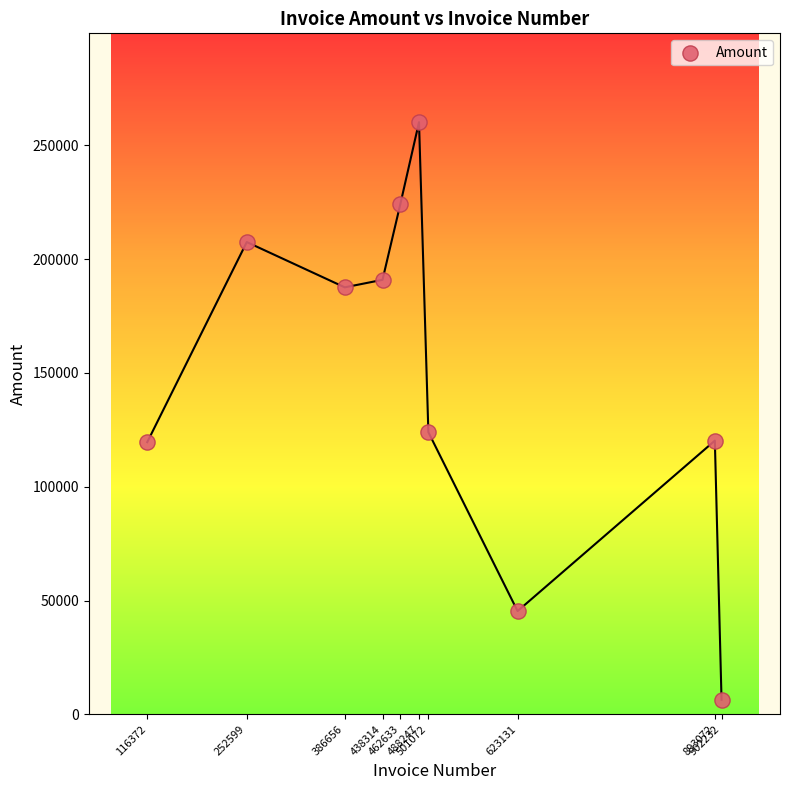

What Y value in the scatter plot is closest to 133298?

123965